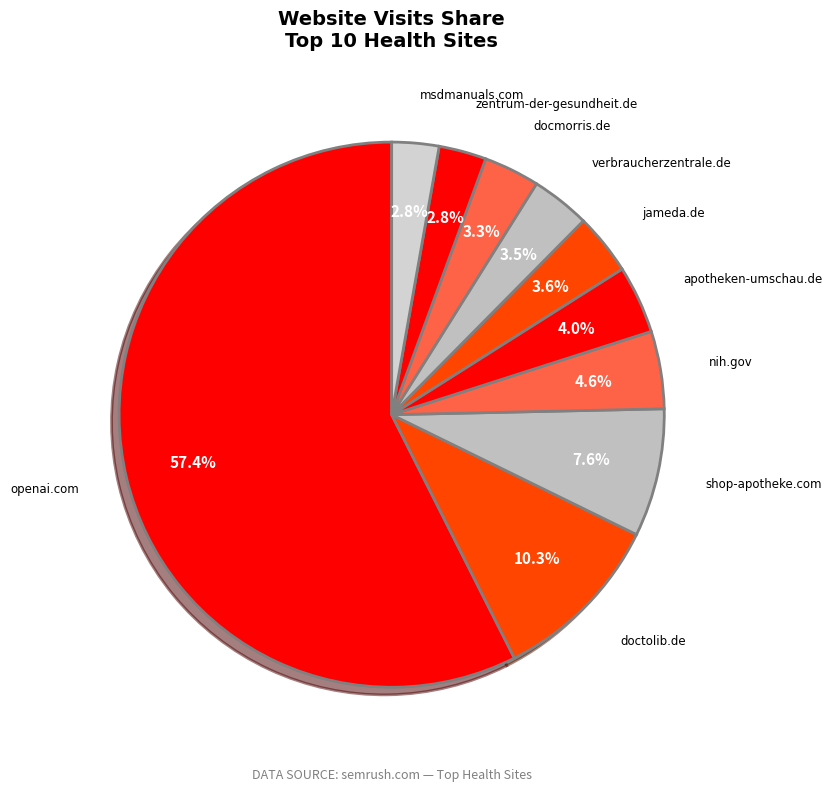

To the nearest percent, what percentage of the pie is openai.com?

57%